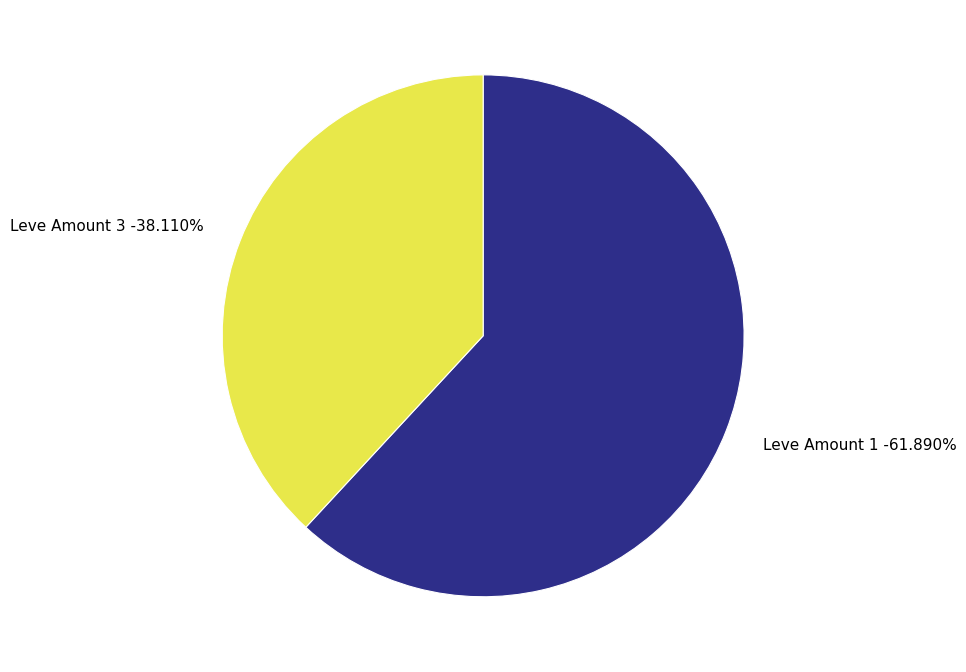

The 1 slice represents 1% of the pie. True or false?

False